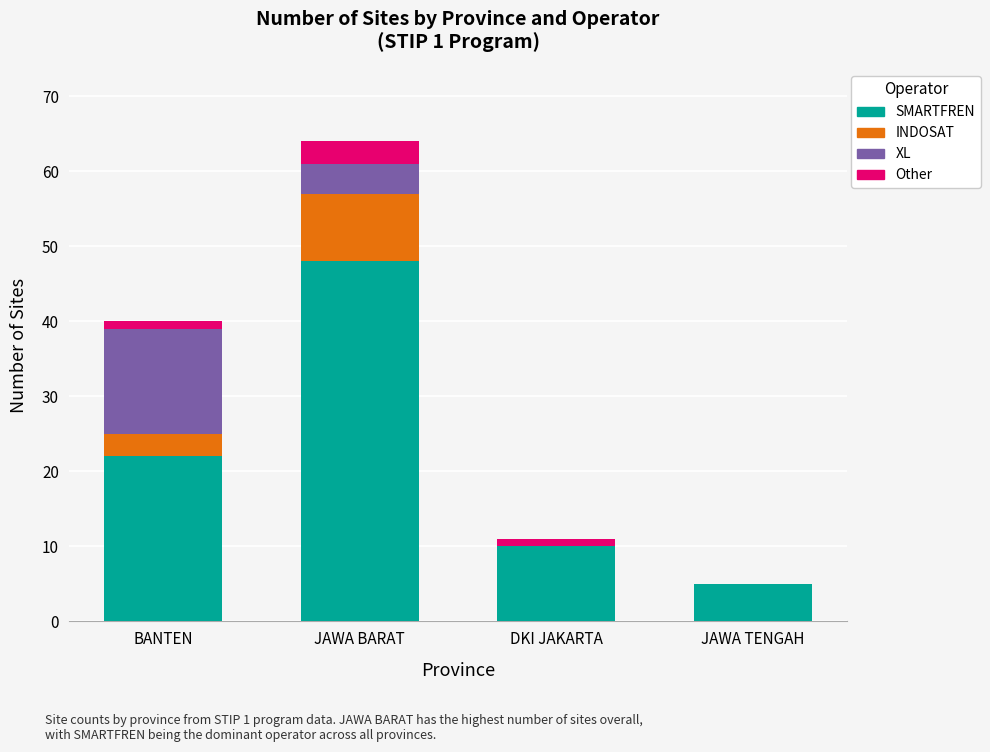

What is the total value across all series at JAWA TENGAH?

5